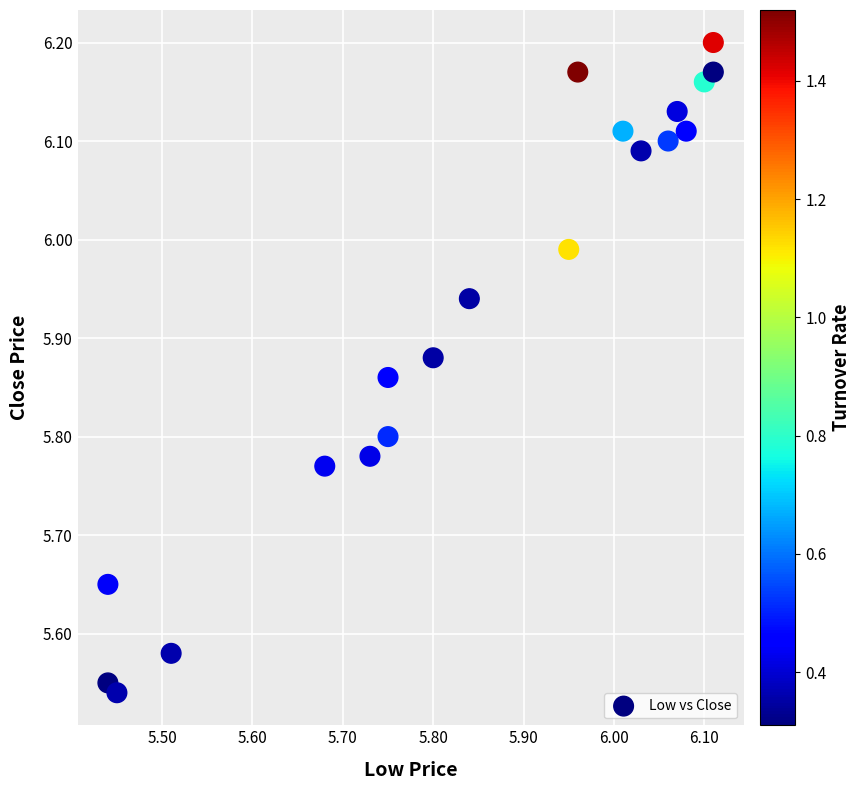

How many points are shown in the scatter plot?

20